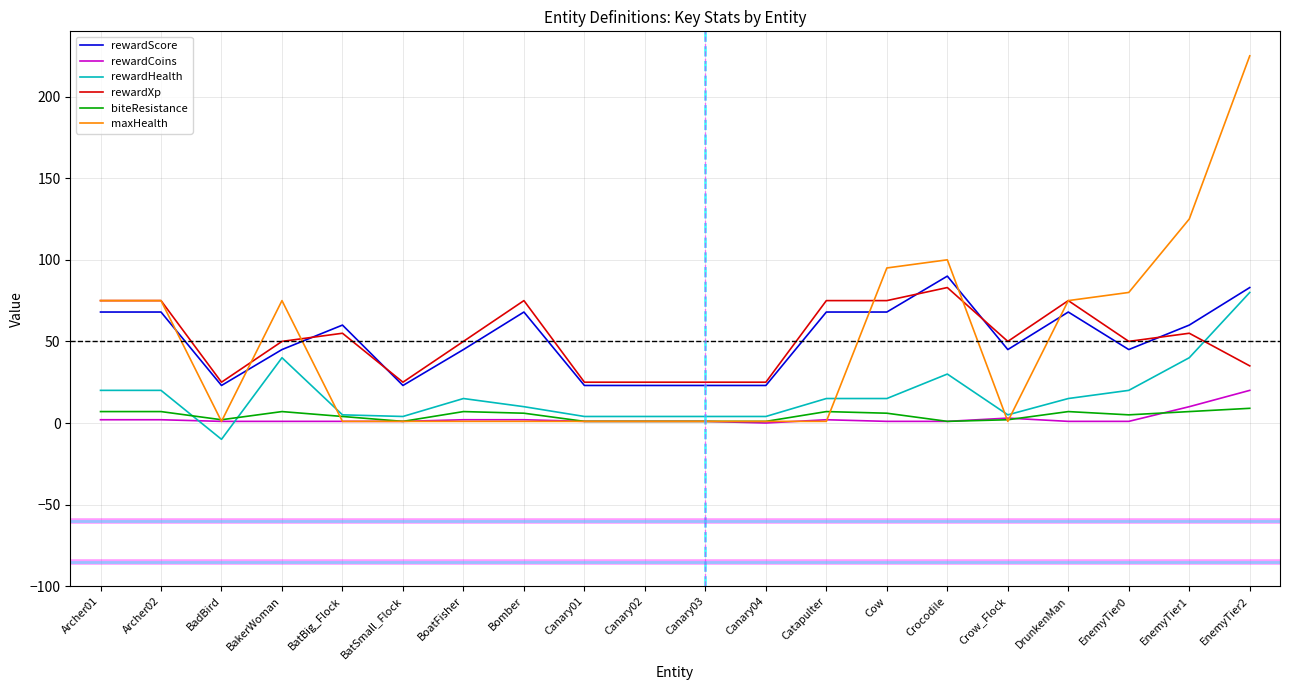

True or false: rewardXp has a value of 41 at BatSmall_Flock.

False